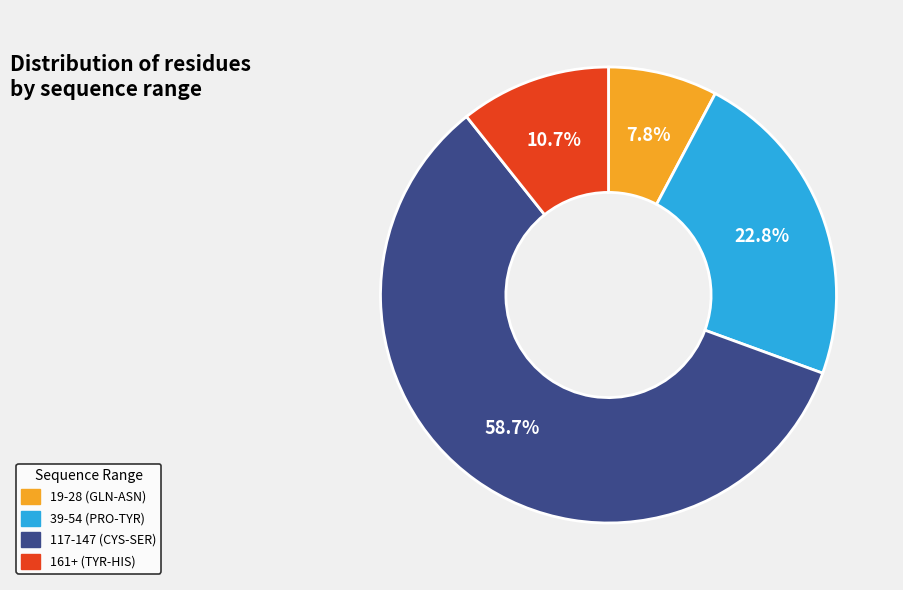

Count the number of slices in the pie.

4